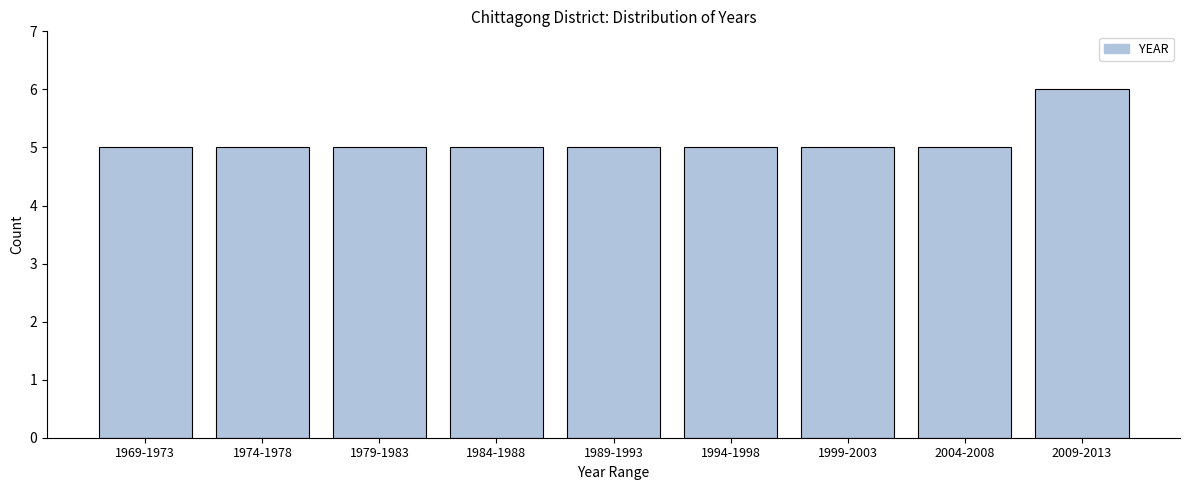

Reading left to right, transcribe all the data shown in this chart.

5	5	5	5	5	5	5	5	6